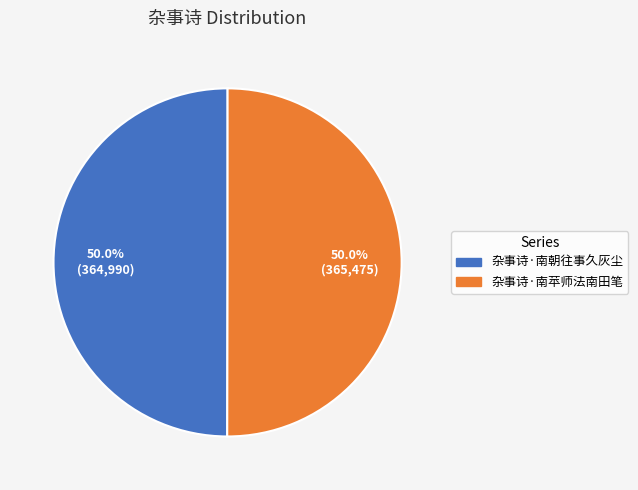

Is it true that 杂事诗·南朝往事久灰尘 is 50% of the pie?

True